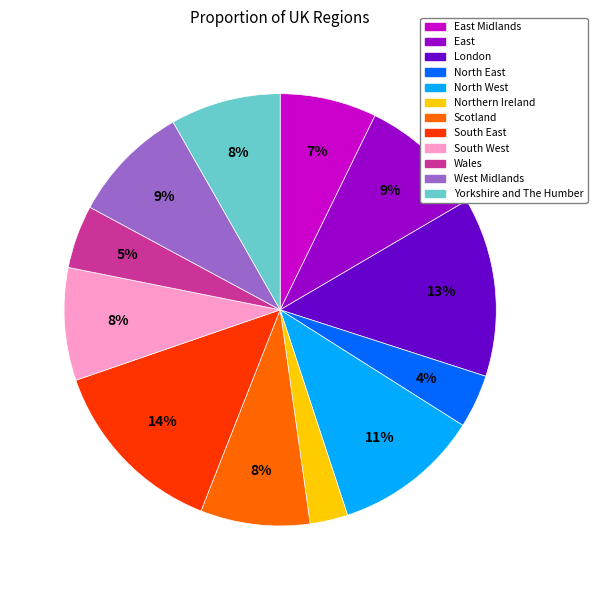

To the nearest percent, what is the difference between the largest and smallest slice percentages?

11%